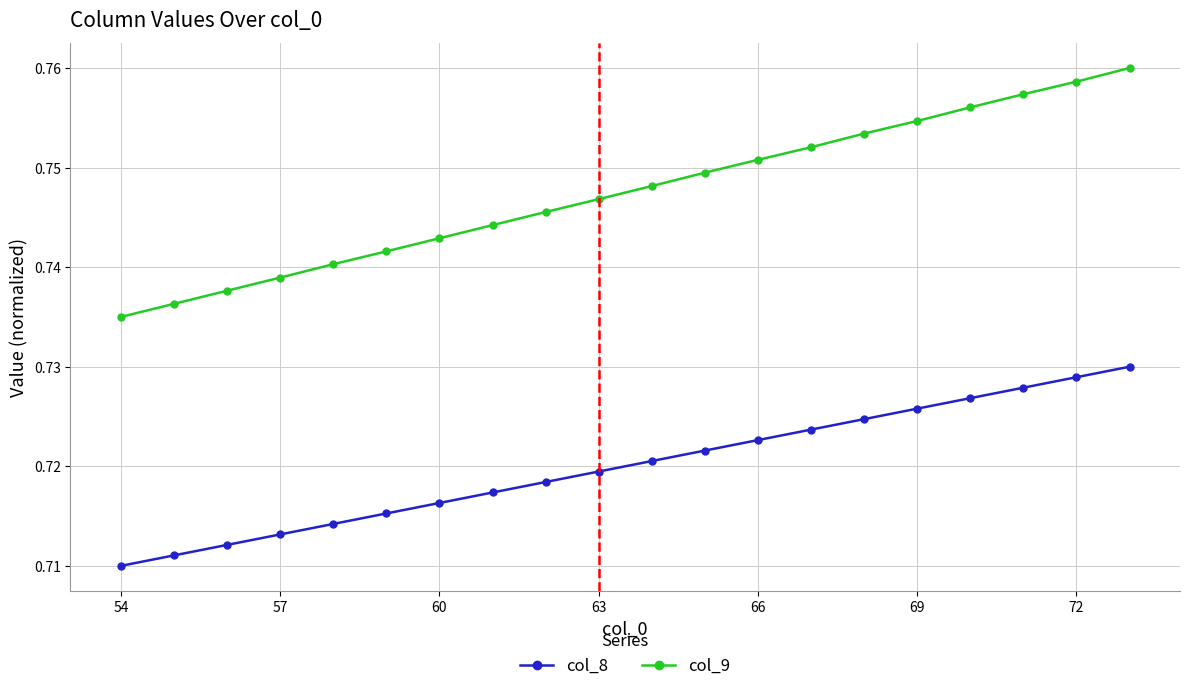

True or false: col_9 has more than 2 interior local peaks.

False